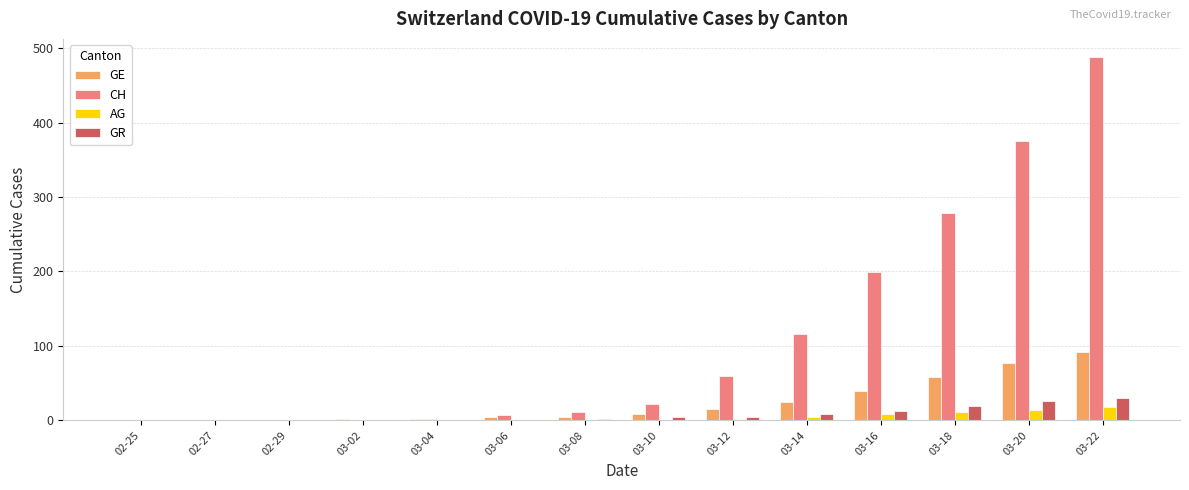

Which series has the widest spread of values?

CH